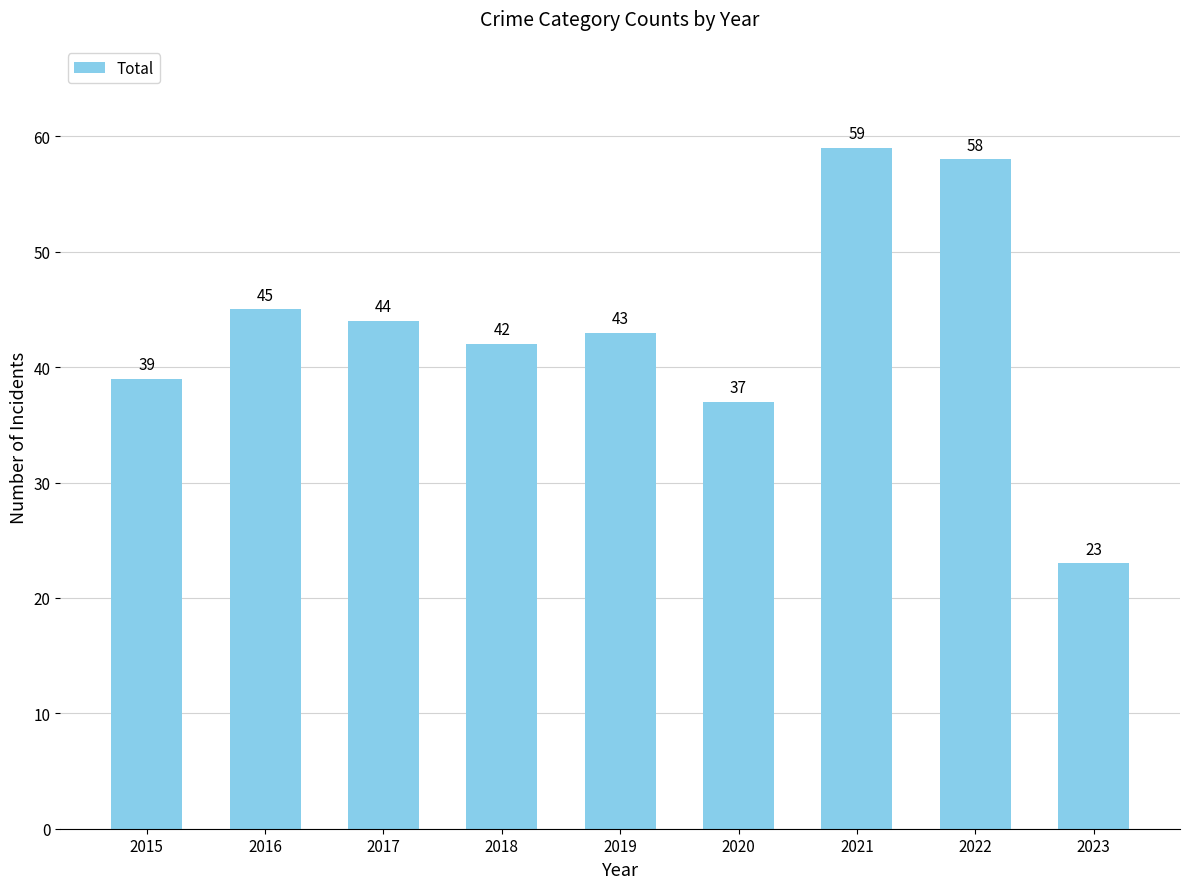

How many data points are less than 43?

4